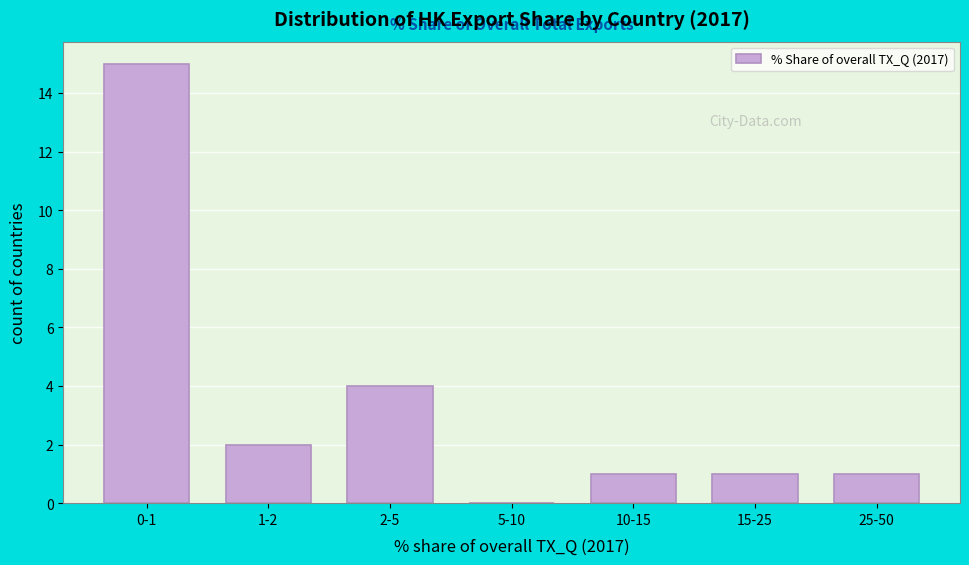

Reading left to right, what are all the values shown in this chart?

0-1=15	1-2=2	2-5=4	5-10=0	10-15=1	15-25=1	25-50=1